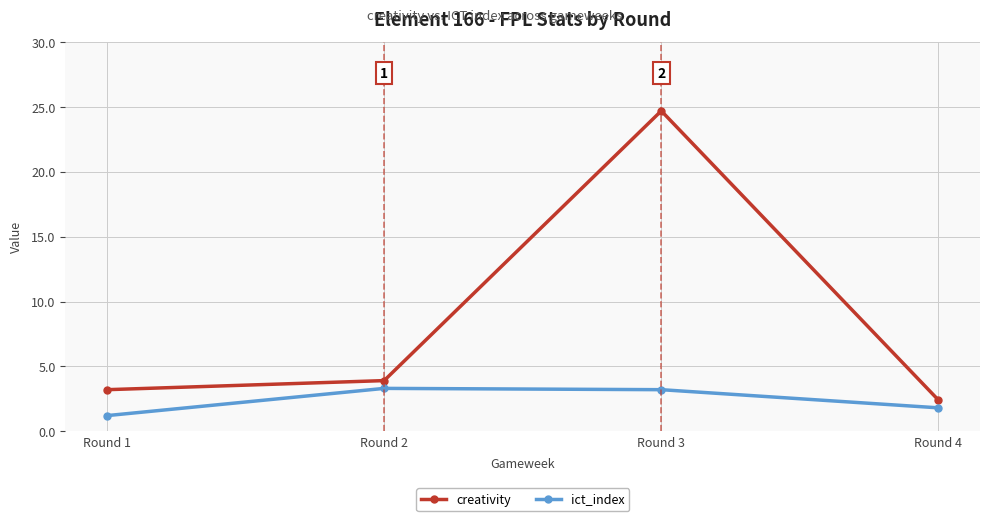

Does the chart have visible grid lines?

Yes